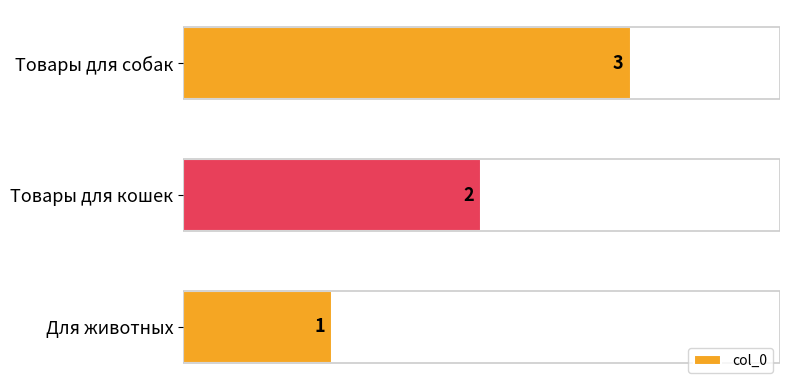

True or false: the data shows 2 at Для животных.

False